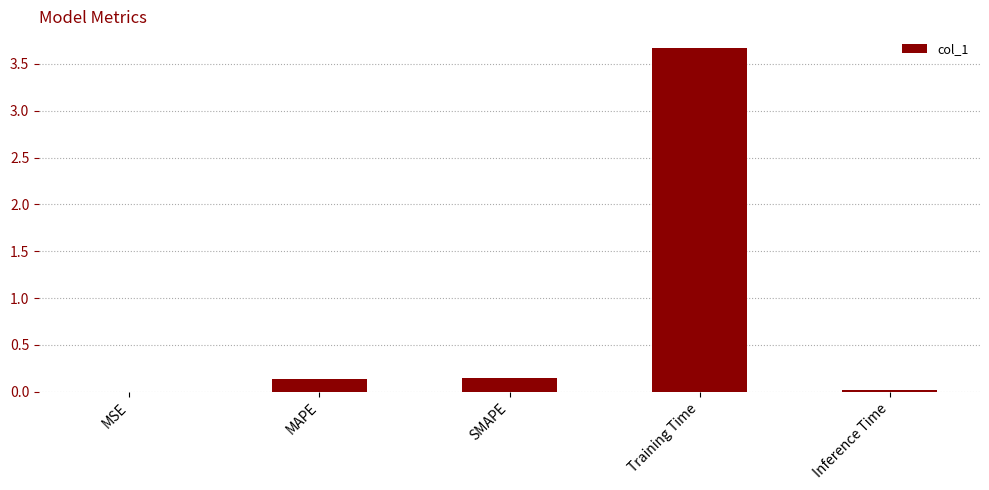

True or false: the data shows 3.7 at Training Time.

True